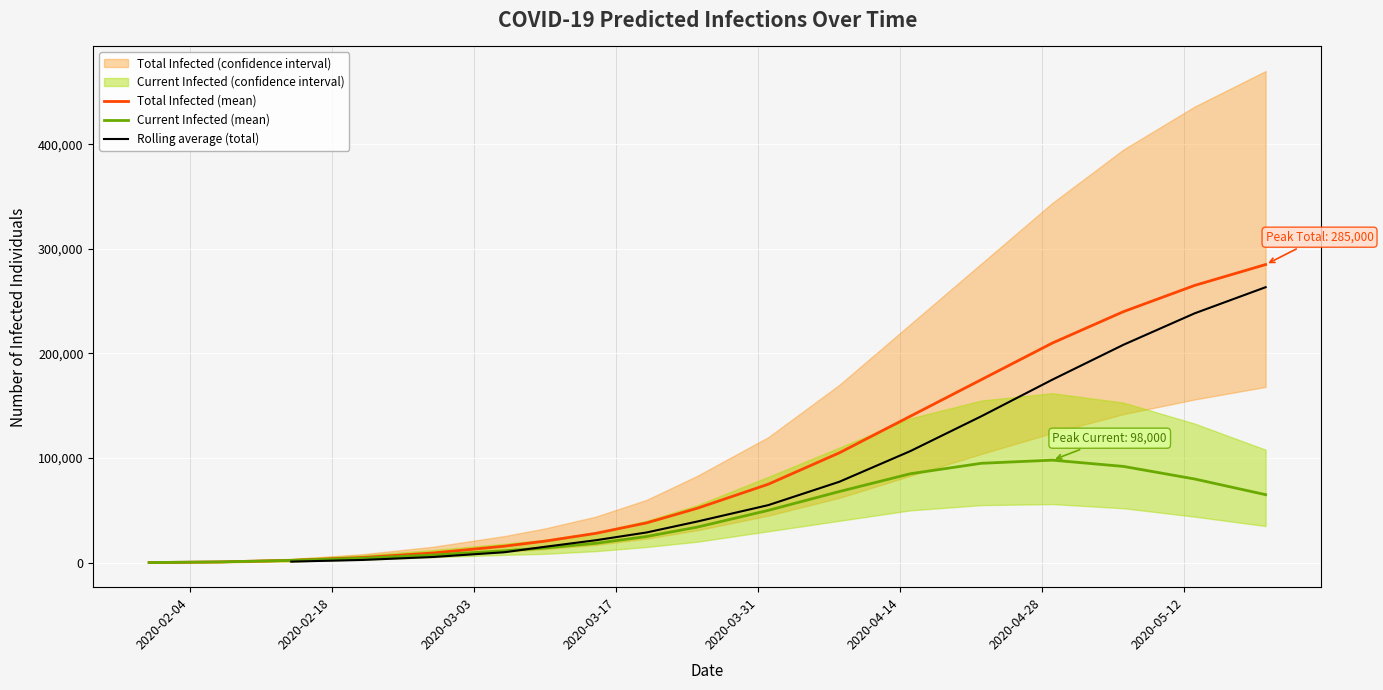

What is the smallest value displayed?

50